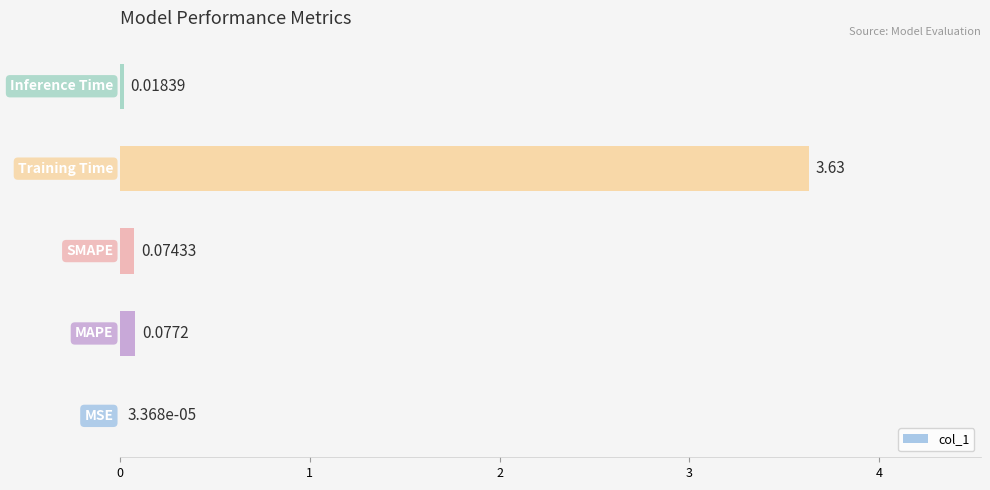

What is the sum of all values?

3.8